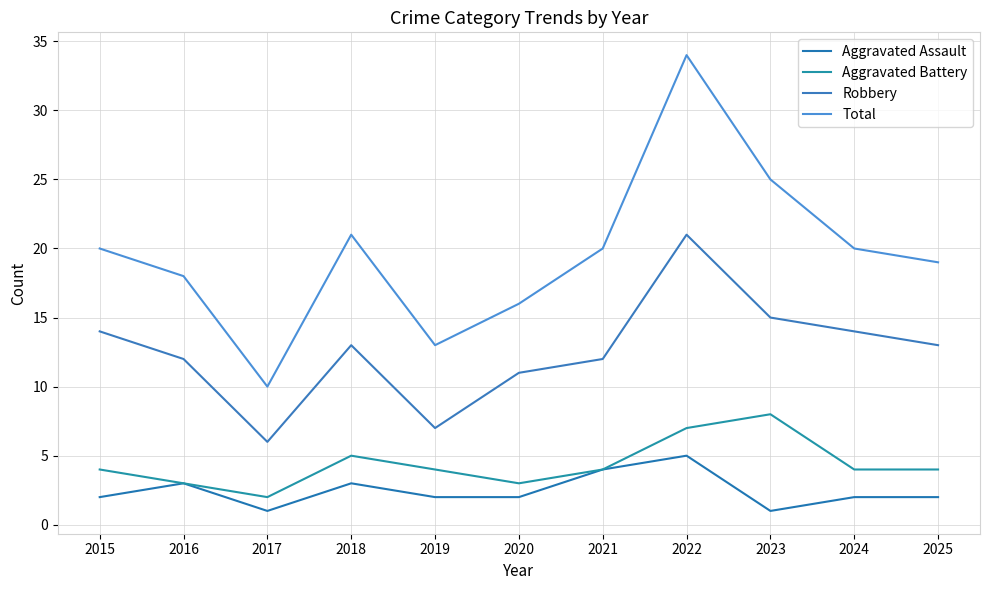

How many lines are shown in the chart?

4